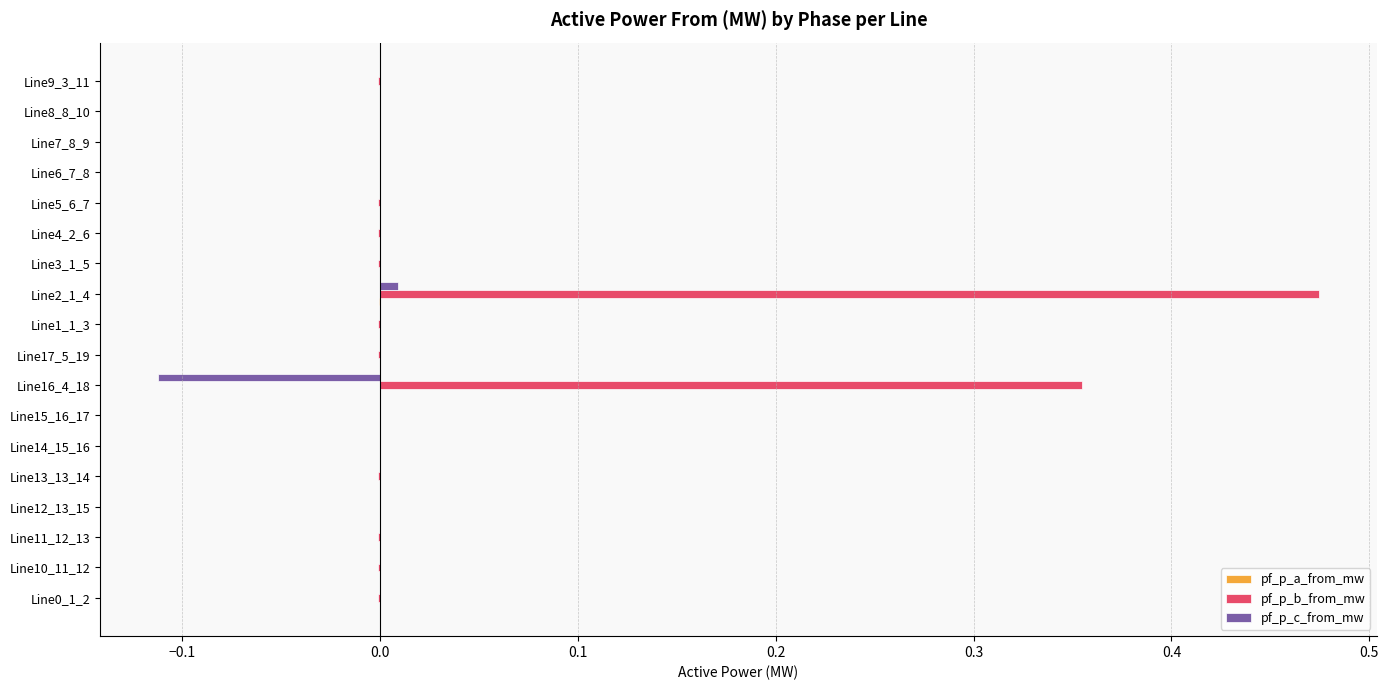

Is it true that pf_p_c_from_mw equals -0.0 at Line4_2_6?

True